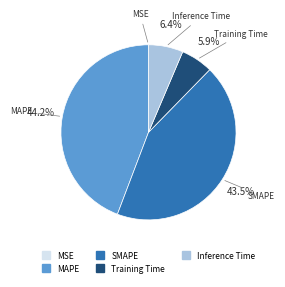

Is there any slice that represents more than half of the pie?

No